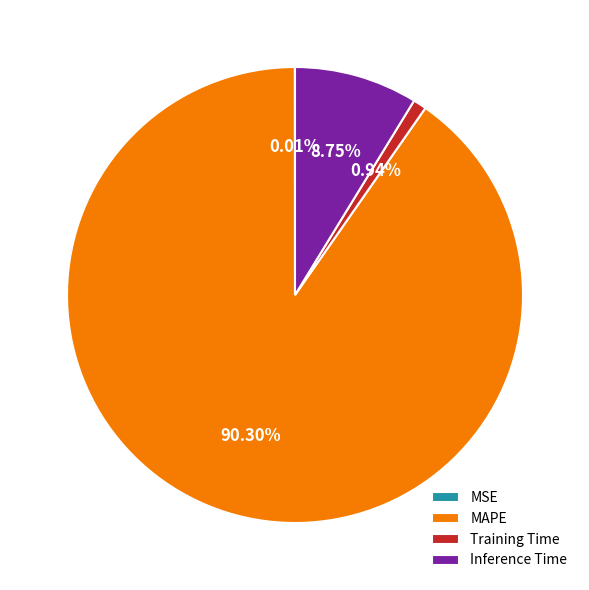

Between MAPE and Inference Time, which is larger?

MAPE